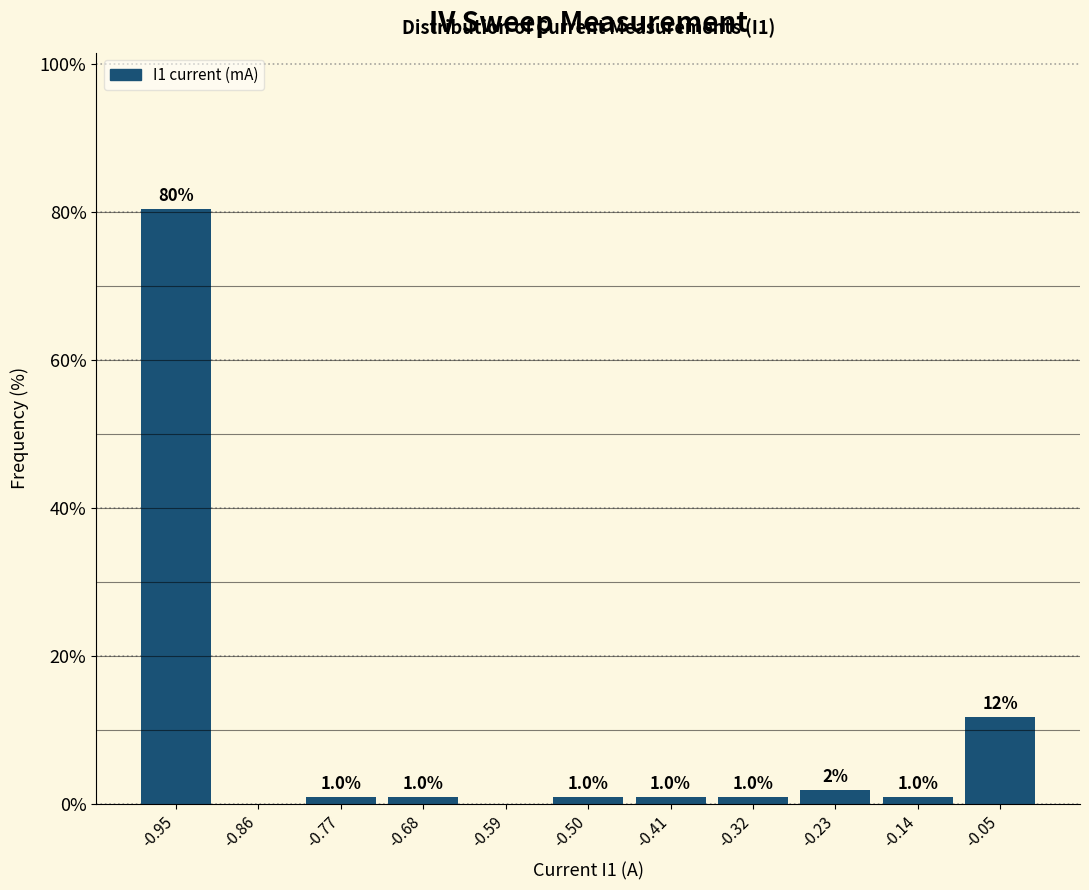

Which range on the x-axis has the tallest bar?

-1.00 to -0.91